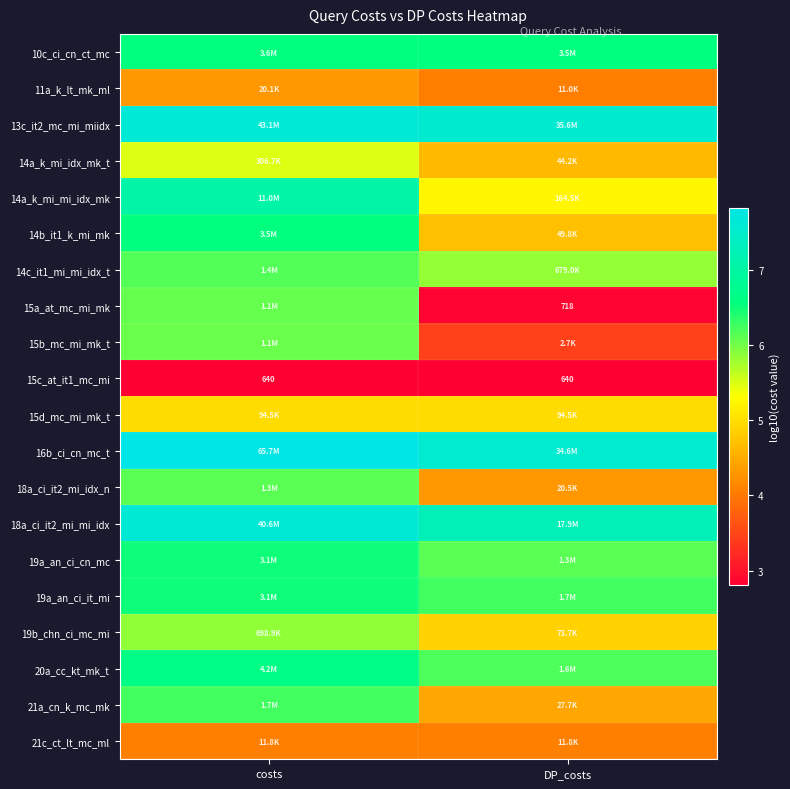

At which label does 11a_k_lt_mk_ml reach its minimum?

DP_costs